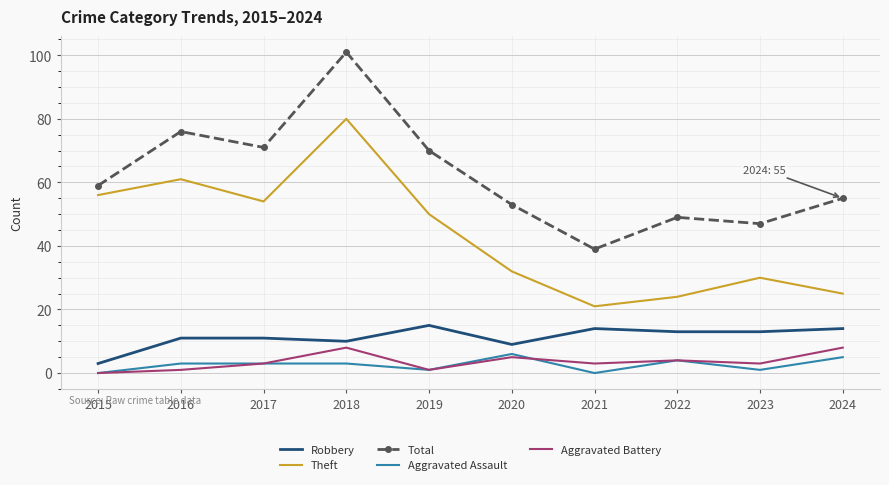

What is the difference between the maximum and minimum values in the Aggravated Battery series?

8